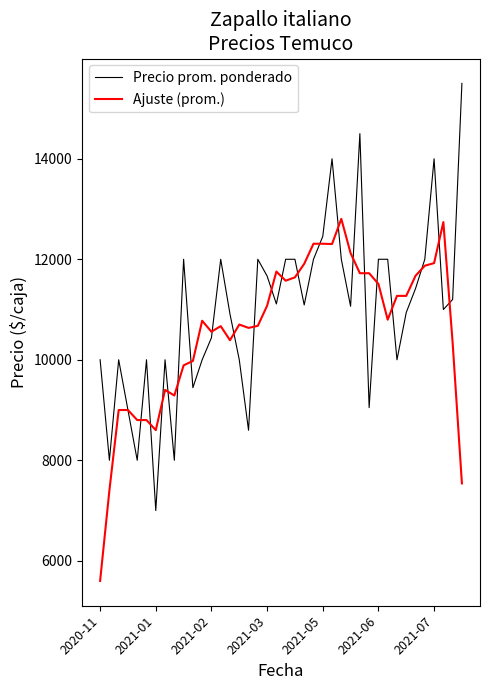

What is the smallest value displayed?

5600.0